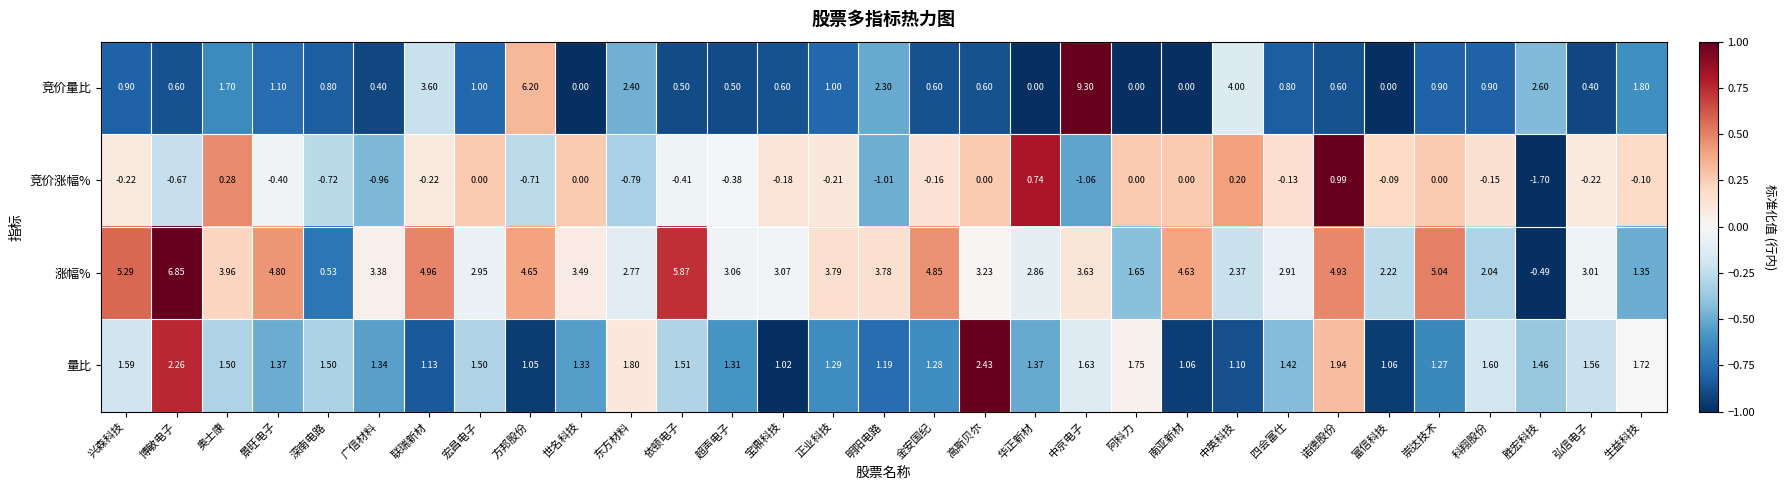

Which series has the widest spread of values?

竞价量比